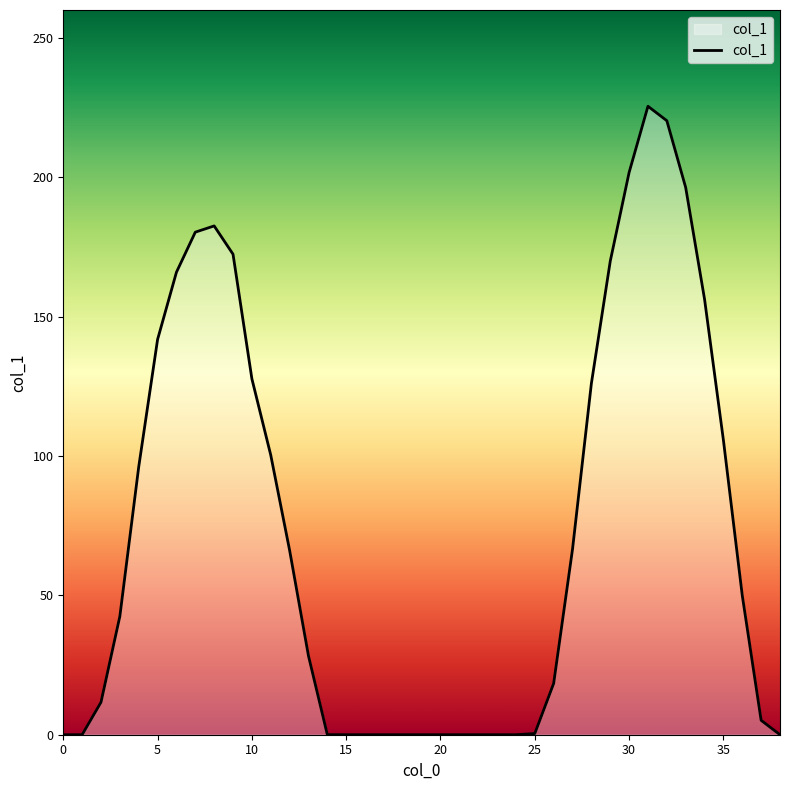

What is the difference between the maximum and minimum values?

225.5